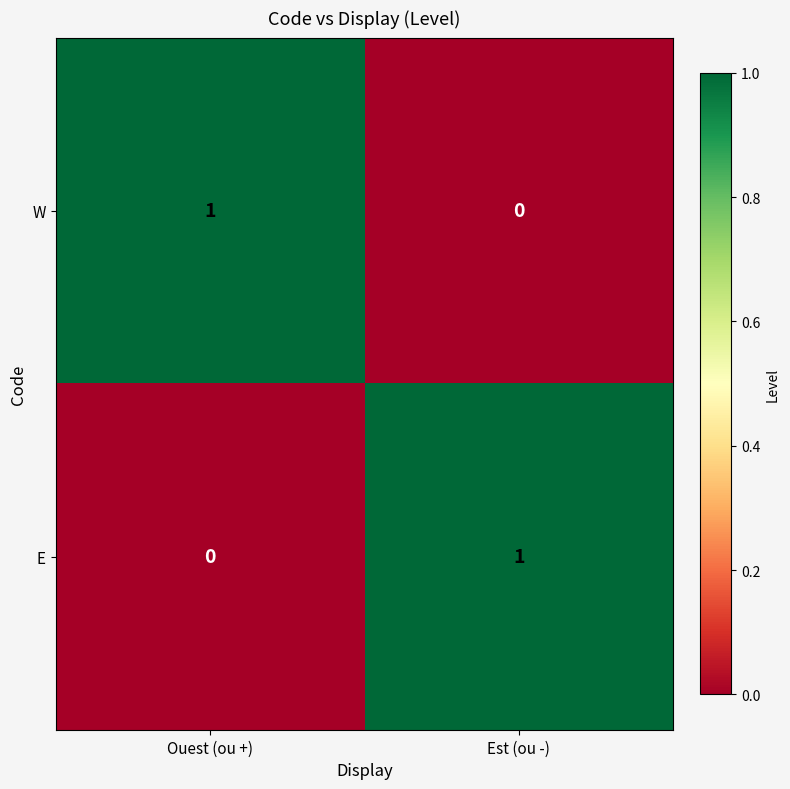

How many data points does each series have?

2